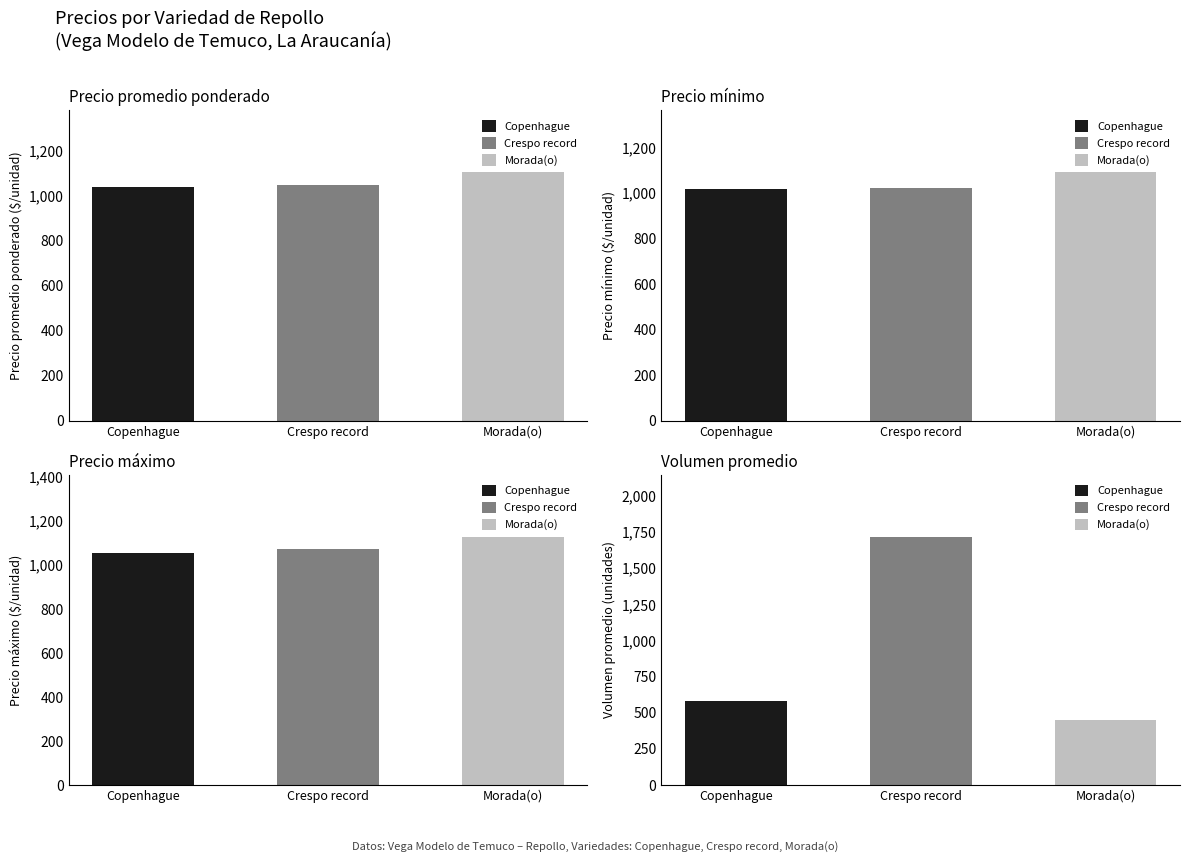

Which series changed the most between 4 and 22?

Precio promedio ponderado